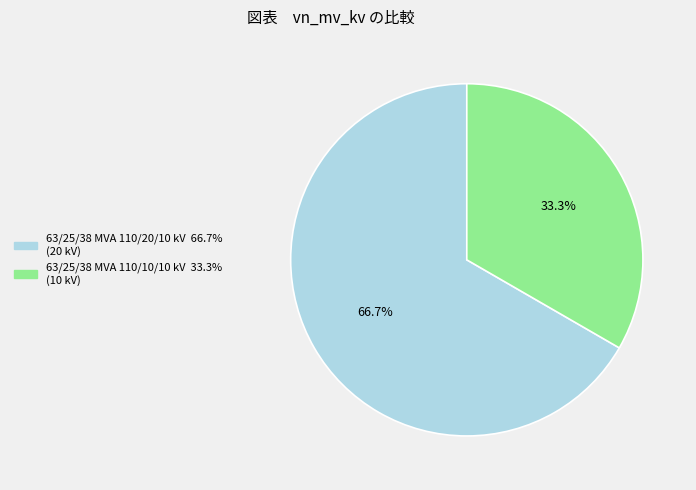

What percentage do 63/25/38 MVA 110/20/10 kV and 63/25/38 MVA 110/10/10 kV together represent?

100.0%